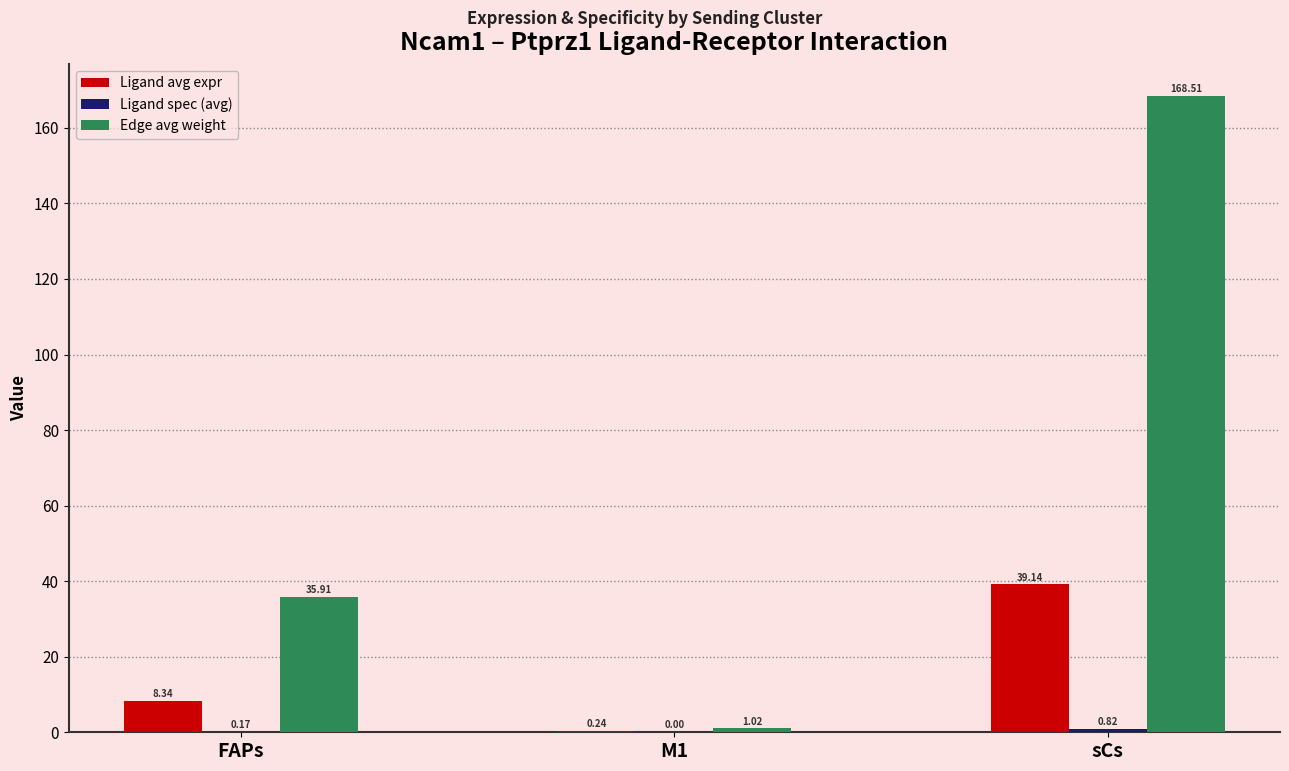

Which series changed the most between FAPs and M1?

Edge avg weight